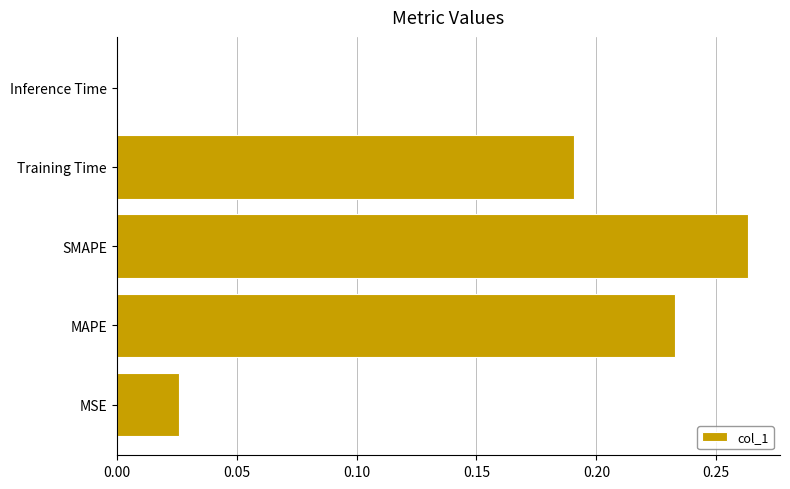

True or false: the data shows 0.4 at MAPE.

False